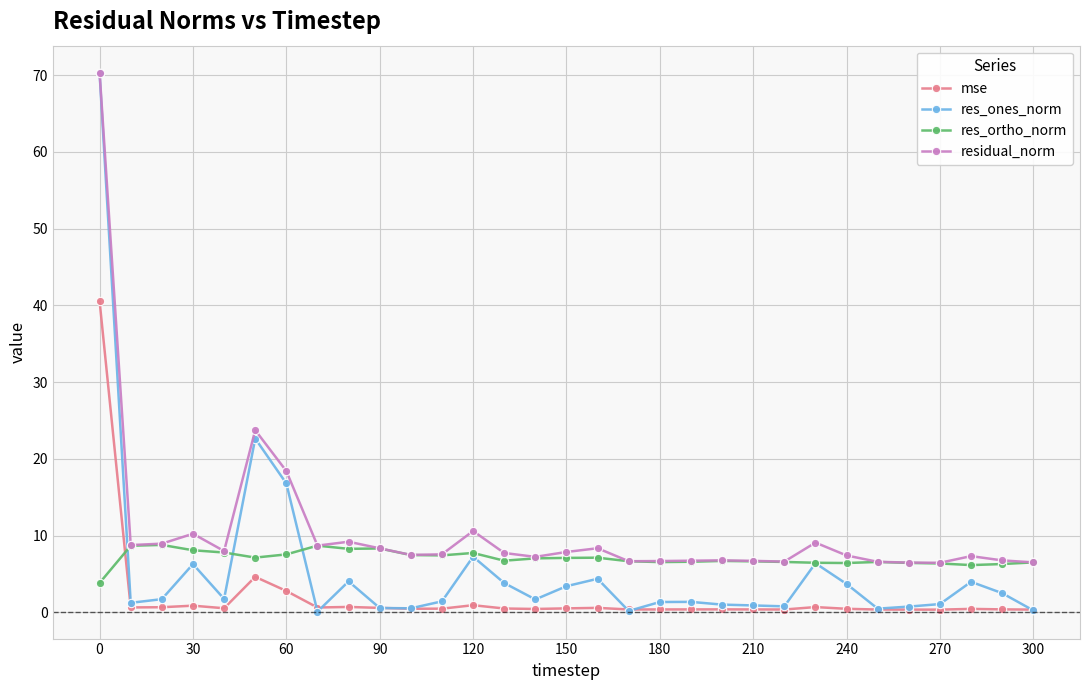

True or false: residual_norm has more than 2 points higher than both neighbors.

True